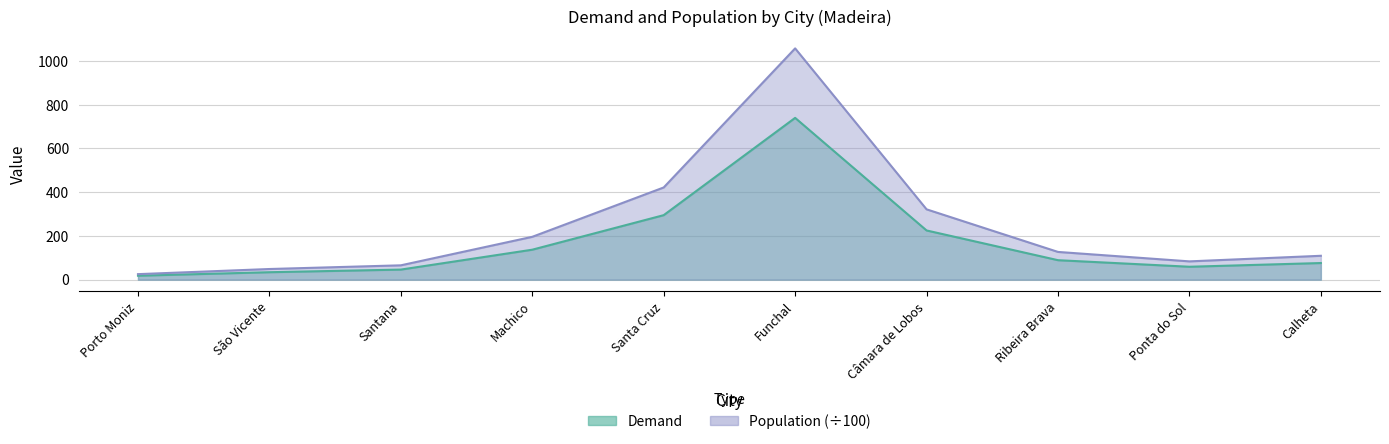

What is the spread (max minus min) of values at Porto Moniz?

7.2